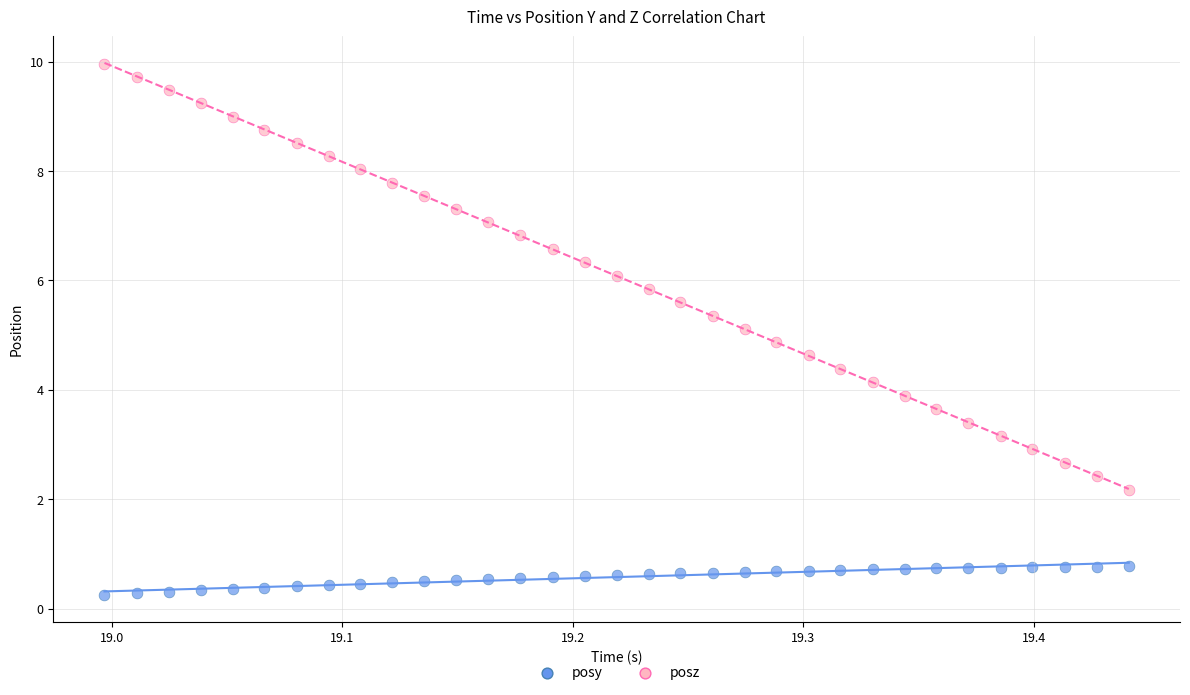

Which series contains the highest Y value?

posz